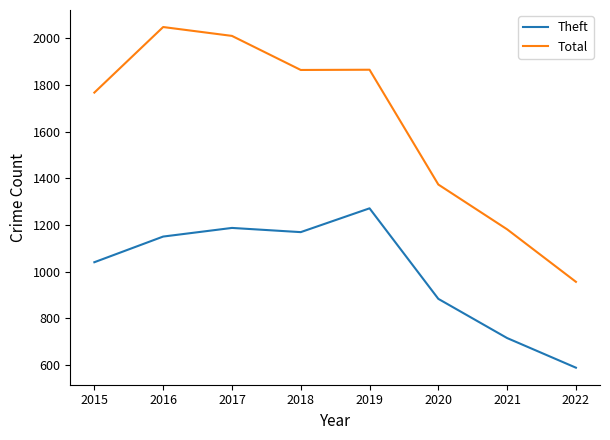

List the series in order of their overall mean, lowest first.

Theft, Total